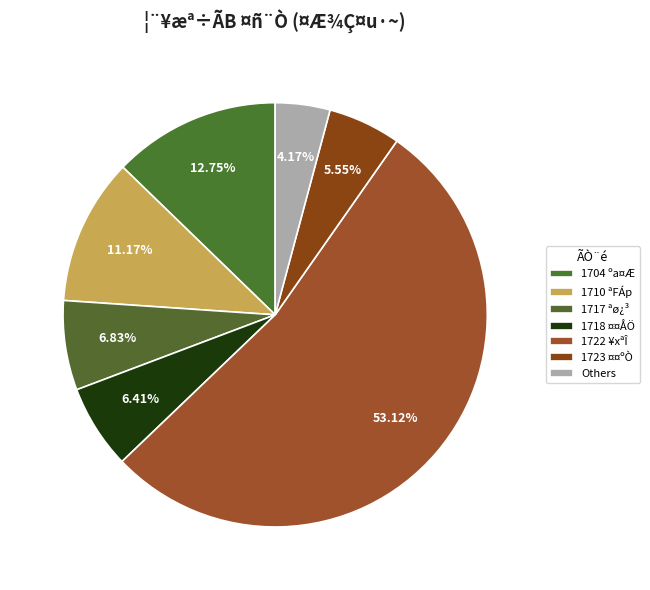

Which category accounts for the majority?

¥xªÎ(1722)